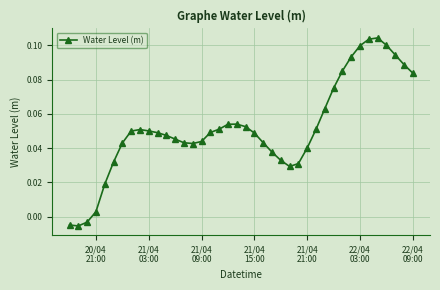

True or false: there are more than 1 points higher than both neighbors.

True